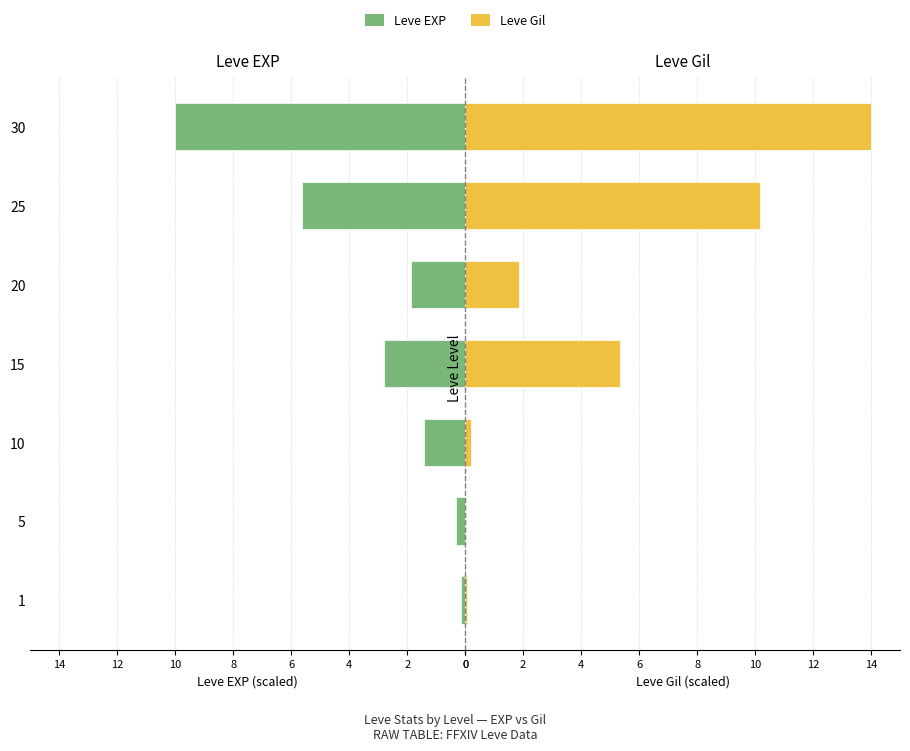

How many data points in Leve Gil are above 1?

4